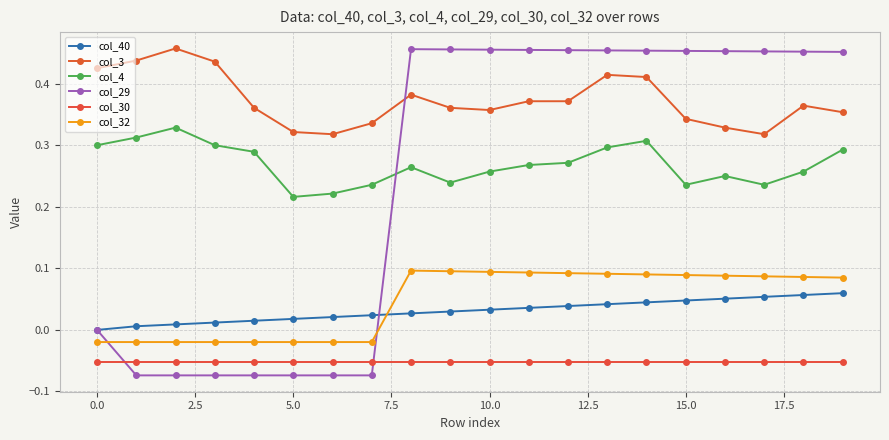

What is the label of the 19th point from the left?

18